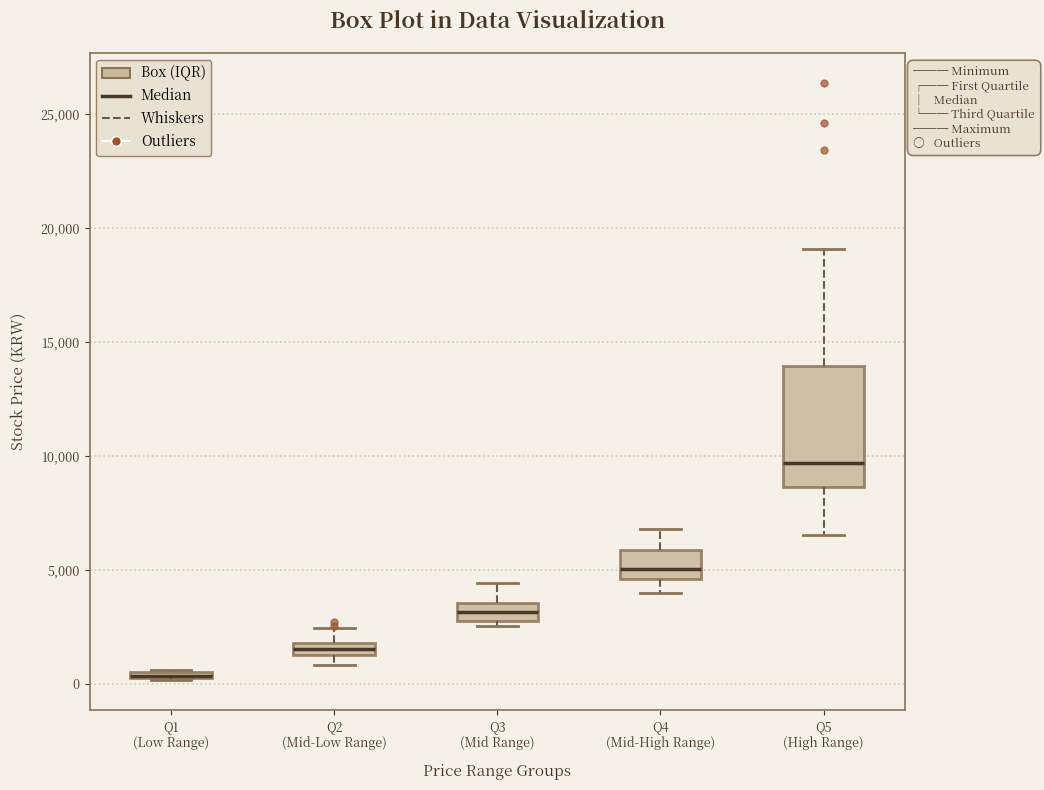

Where is the upper edge of the box for Q2 (Mid-Low Range) on the y-axis? The values are not printed on the chart, so give them approximately, as read against the axis.

2000